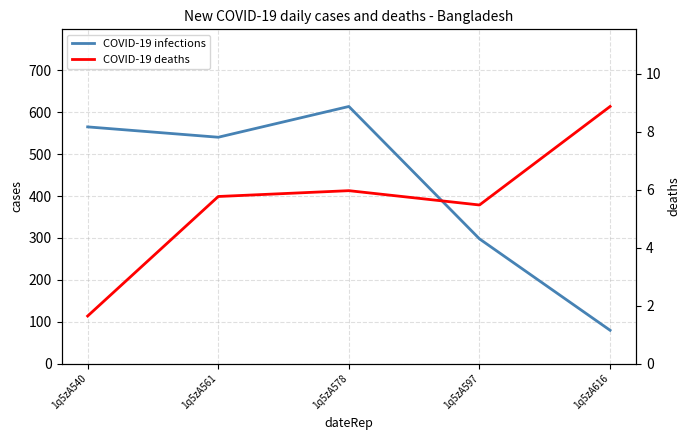

What is the difference between the maximum and minimum values in the COVID-19 deaths series?

7.2